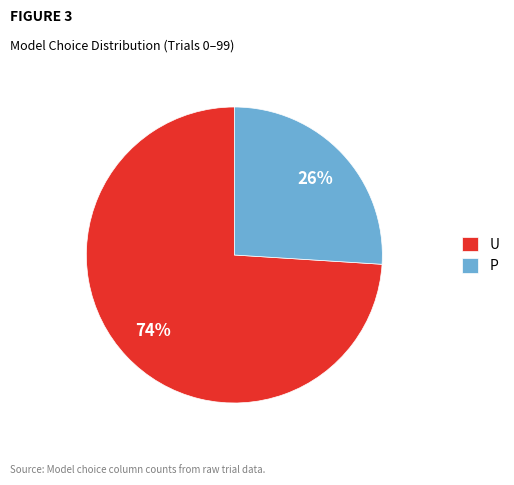

Approximately how many times larger is the value at P compared to U?

0.4